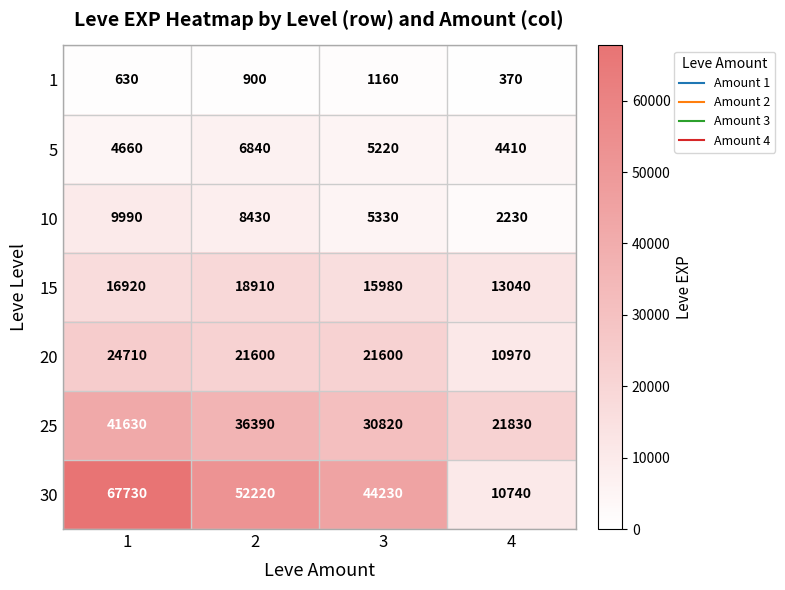

List the series in order of their peak value, highest first.

30, 25, 20, 15, 10, 5, 1